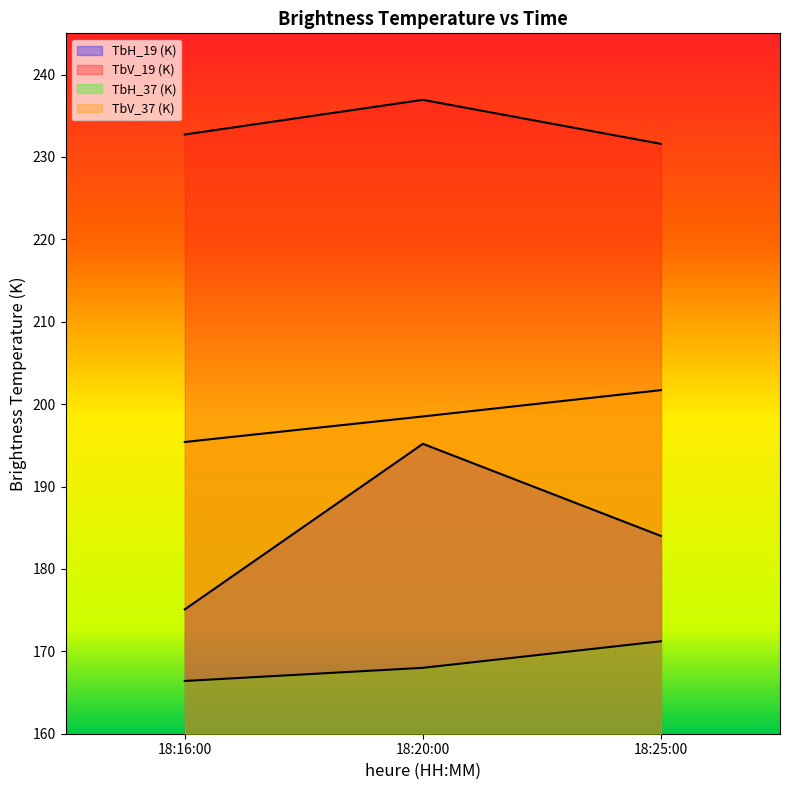

How many lines are shown in the chart?

4